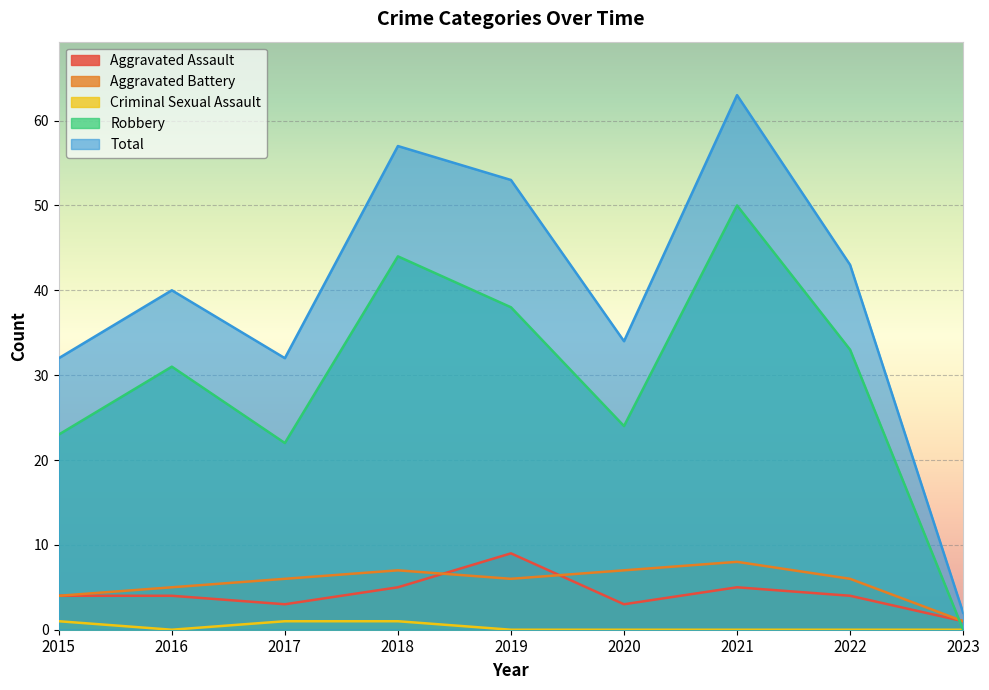

What is the approximate value of Aggravated Battery at 2017?

6